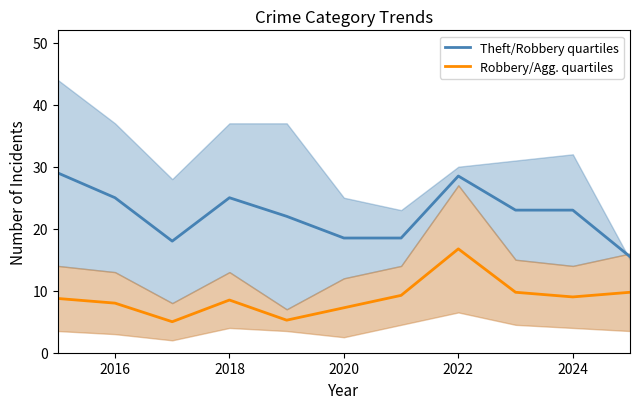

What is the maximum value for Theft/Robbery quartiles?

29.0